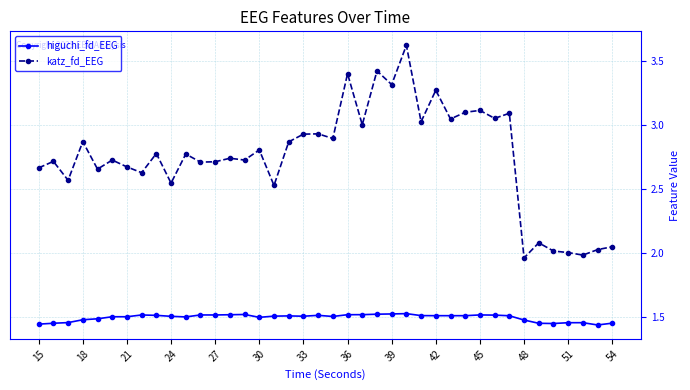

List the series in order of their overall mean, highest first.

katz_fd_EEG, higuchi_fd_EEG